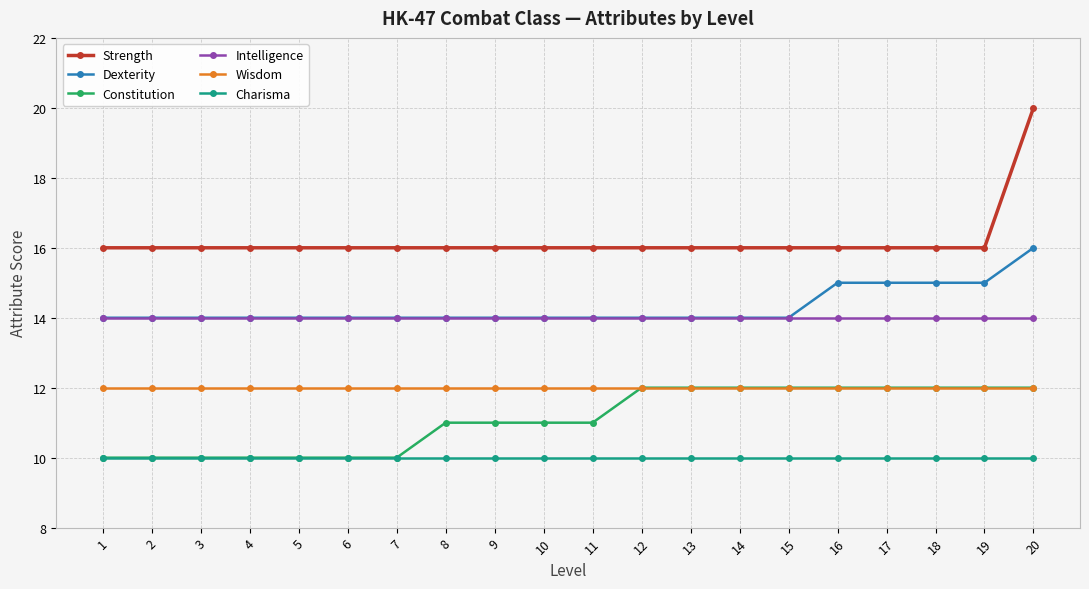

True or false: Wisdom and Intelligence cross at least once.

False